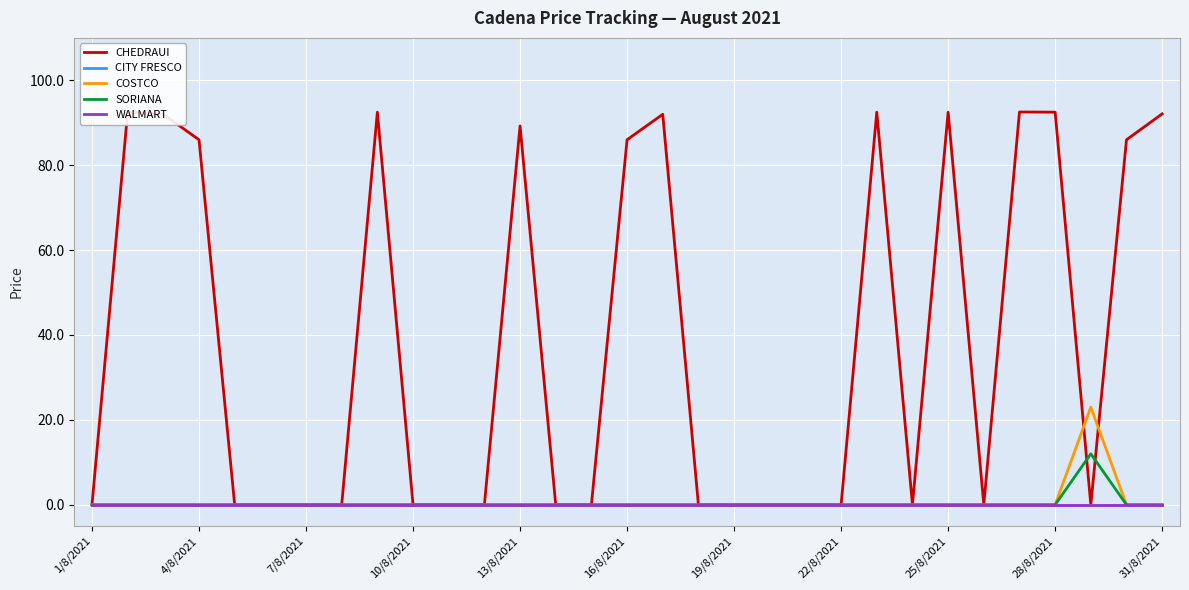

Does the chart display data point markers on the line(s)?

No